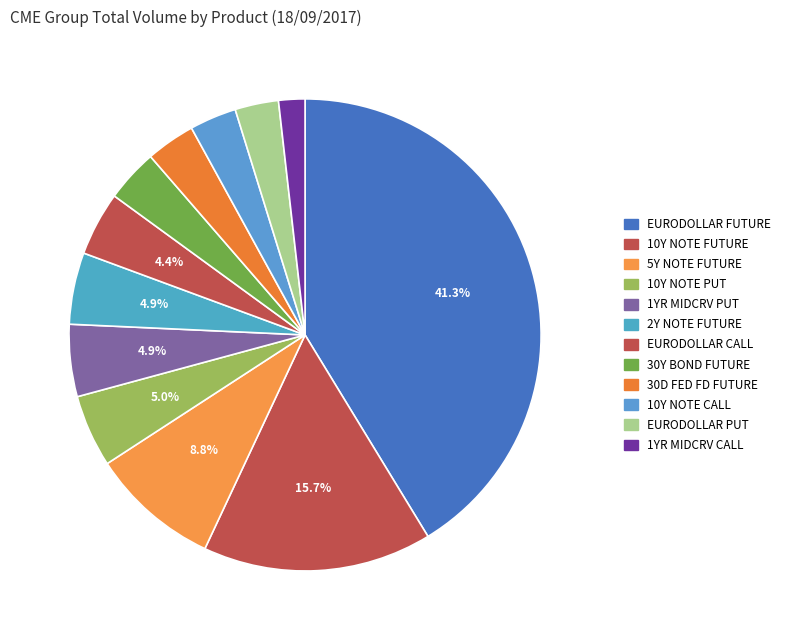

How many slices are in this pie chart?

12